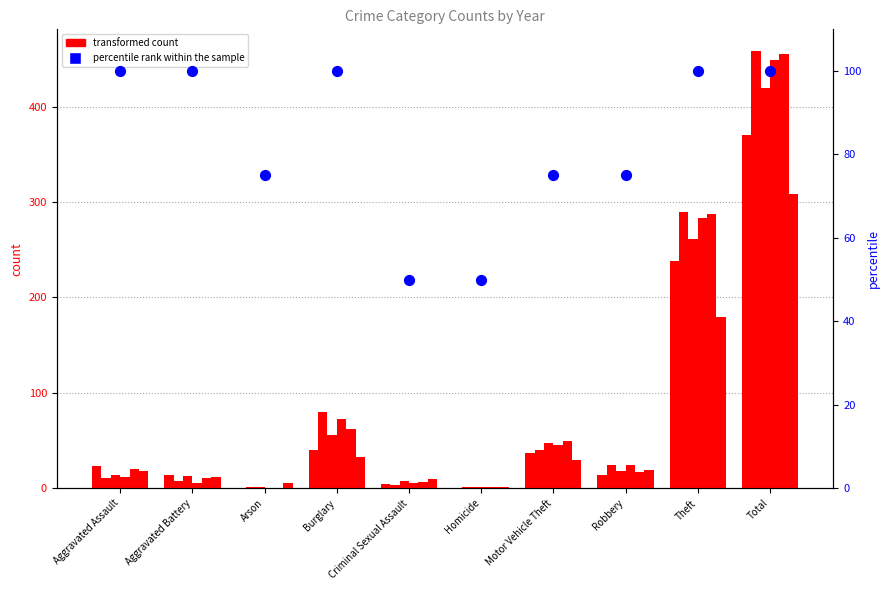

What is the change in value from Aggravated Assault to Arson?

-25